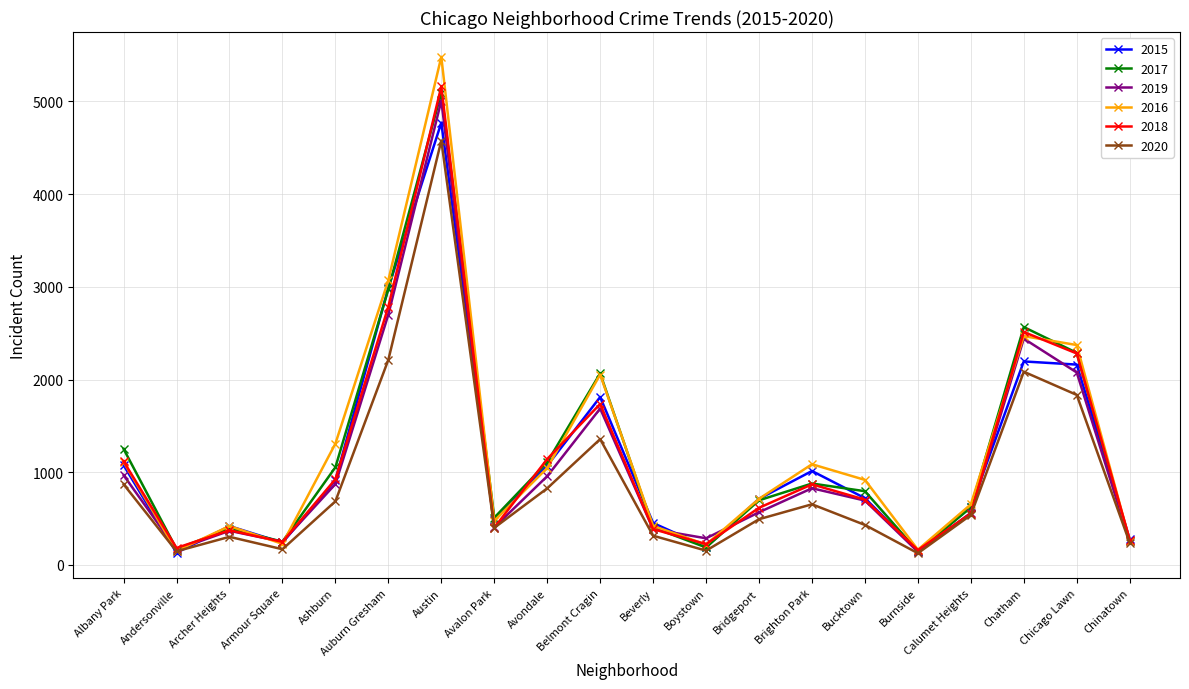

How many interior local valleys does the 2015 series have?

5